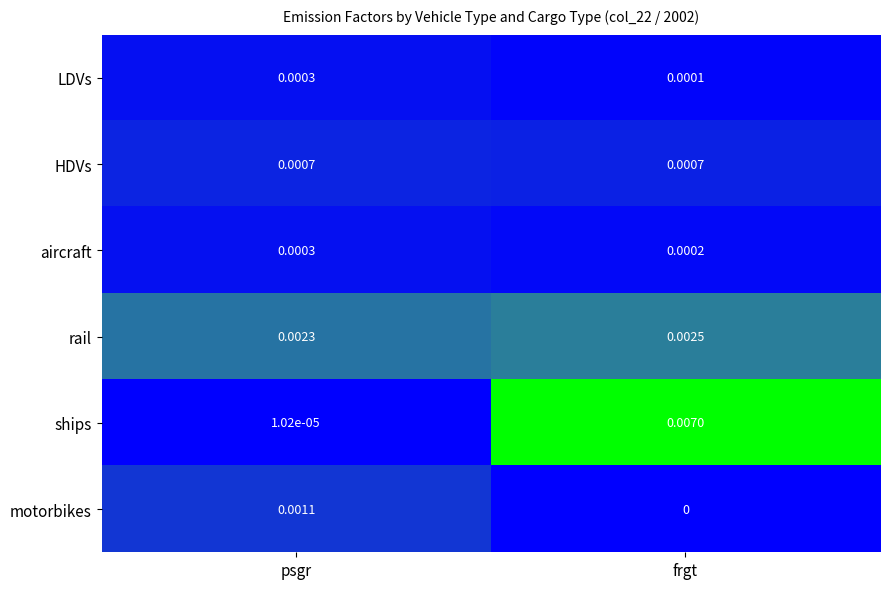

At frgt, list the series in order from smallest to largest.

motorbikes, LDVs, aircraft, HDVs, rail, ships